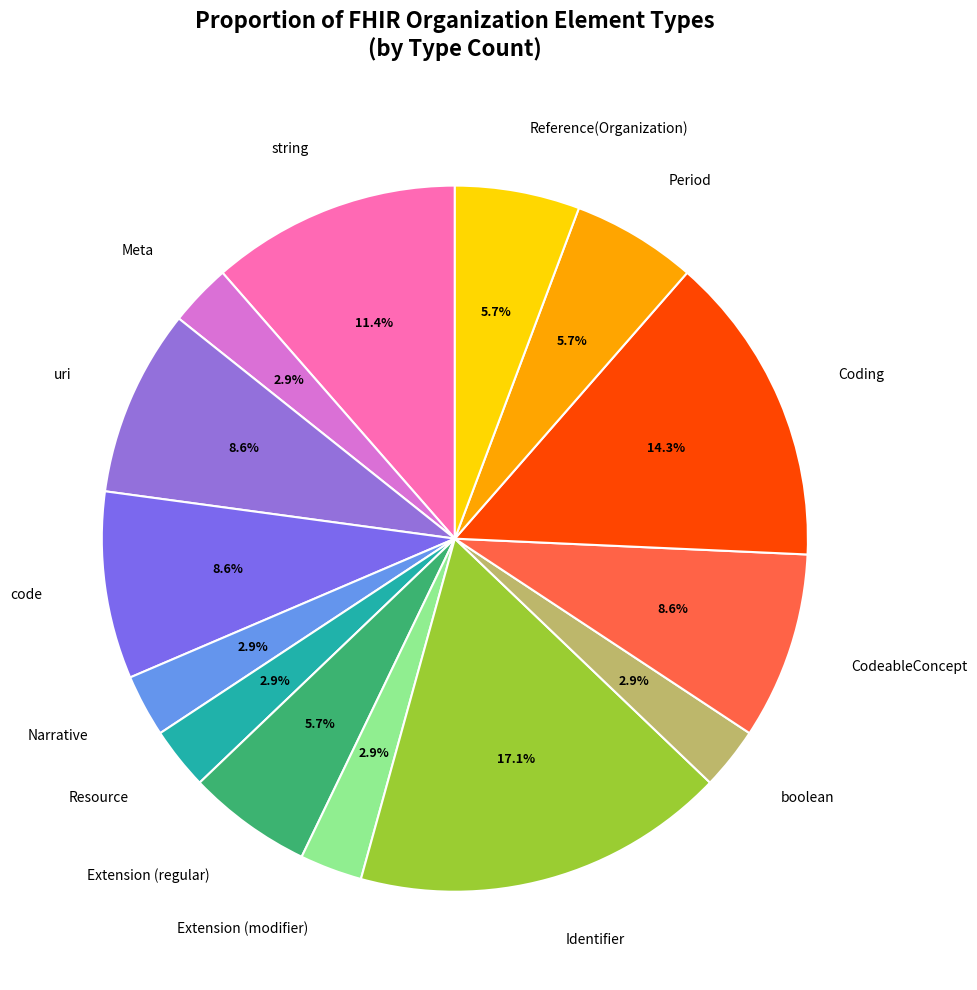

How many segments does this pie chart have?

14